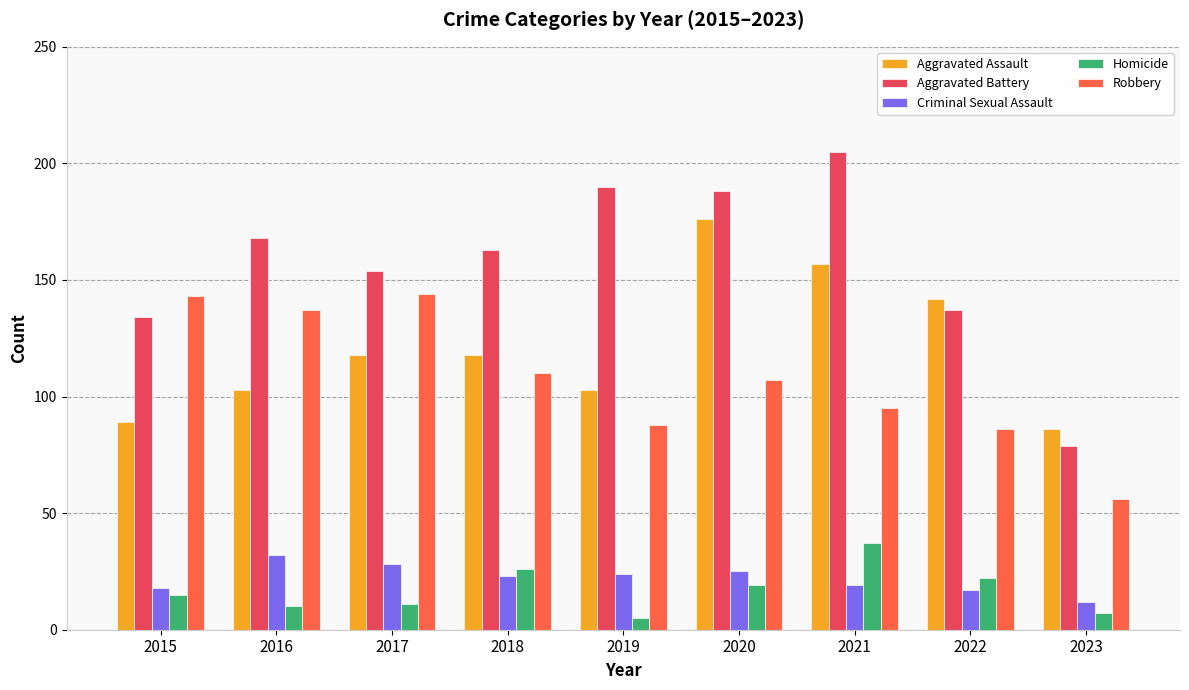

Which label corresponds to the largest value in the chart?

2021